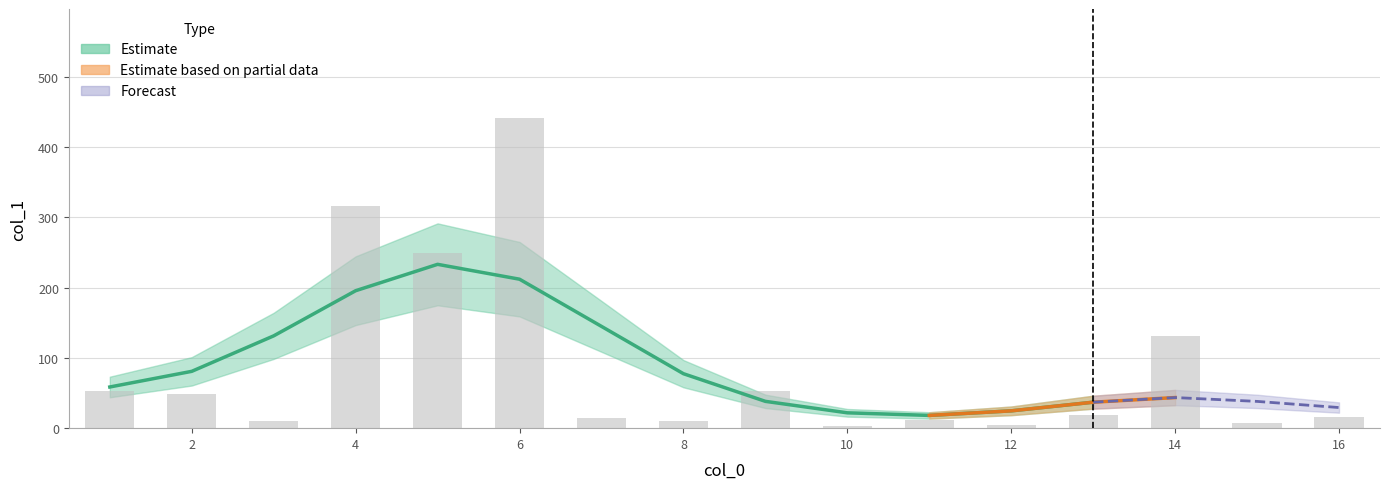

Count the number of values greater than 18.

8